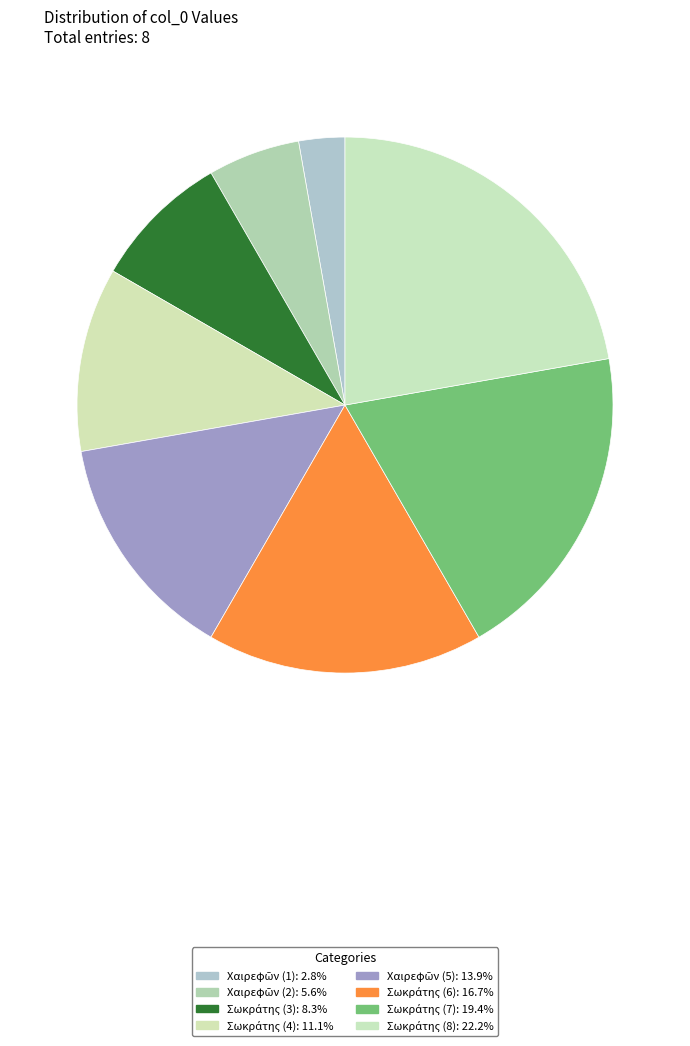

Which has a higher value, Σωκράτης (7) or Σωκράτης (3)?

Σωκράτης (7)